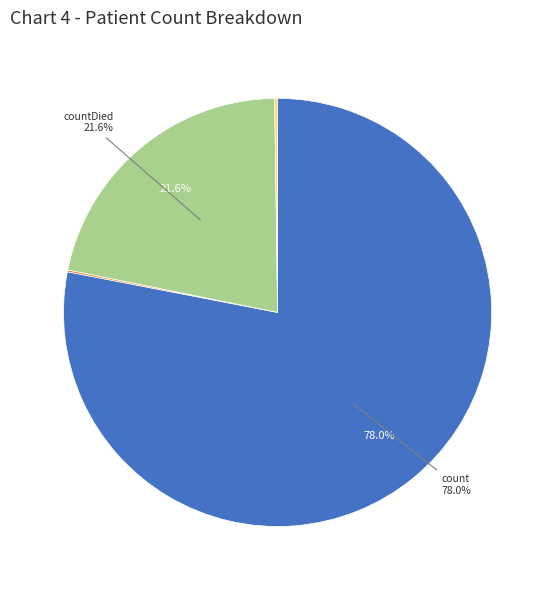

Is there any slice that represents more than half of the pie?

Yes